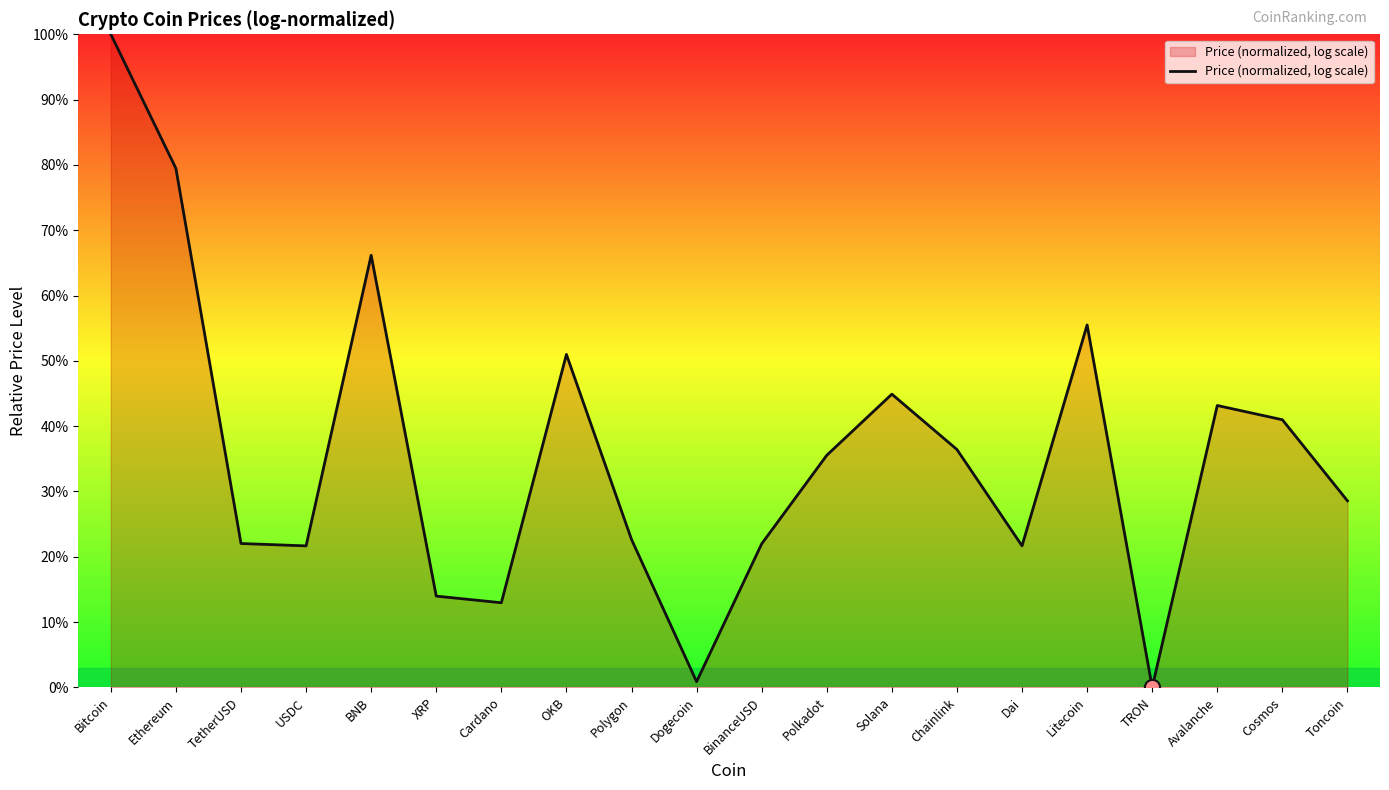

Between BNB and BinanceUSD, which is larger?

BNB